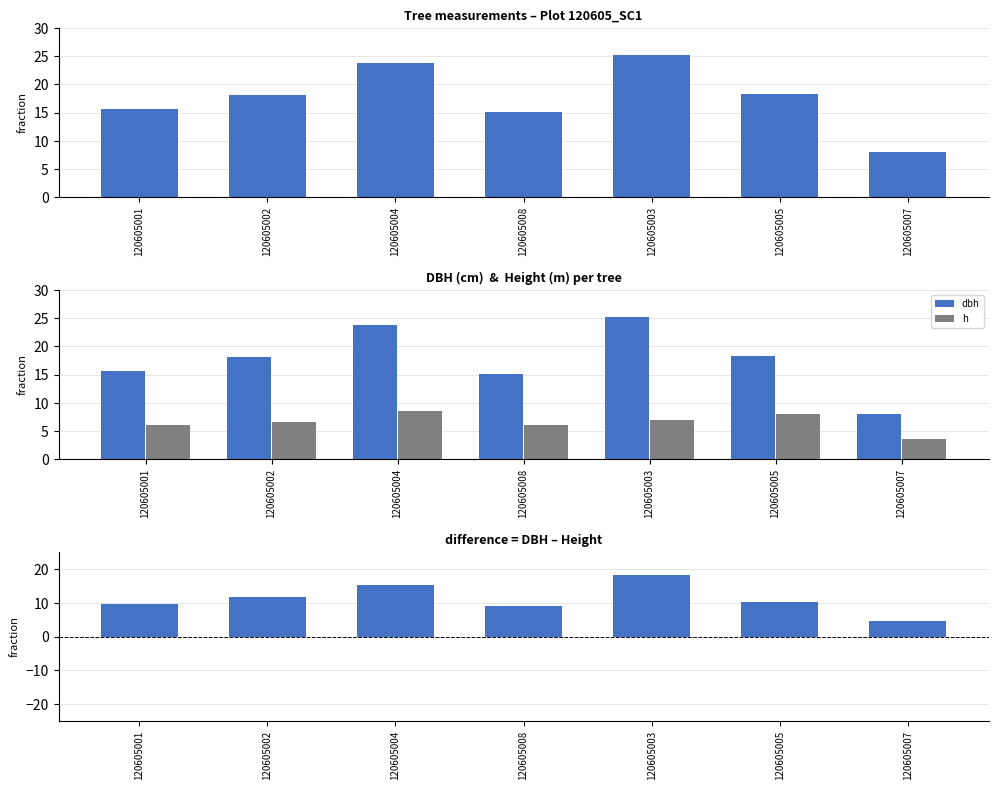

What is the sum of all dbh values?

124.0